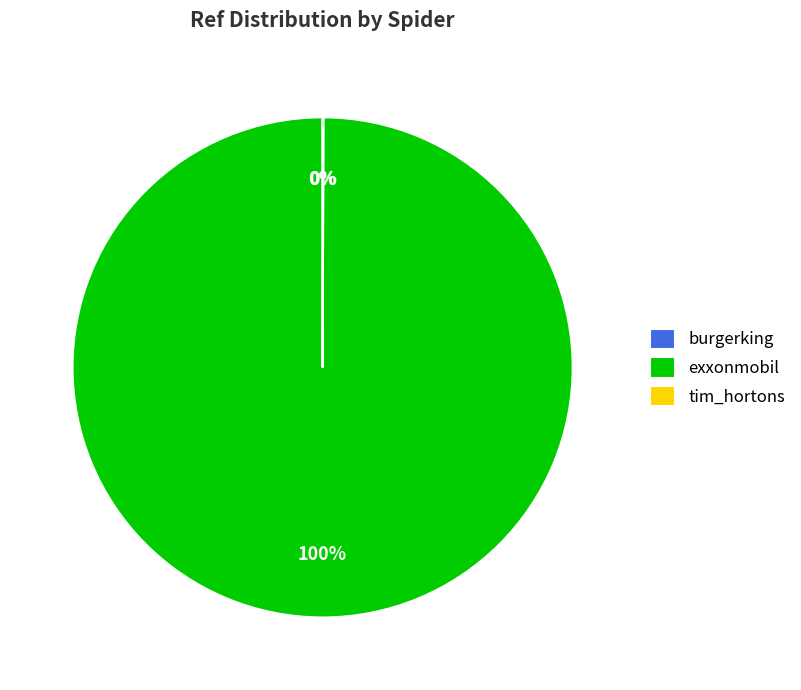

Does any single category account for the majority?

Yes